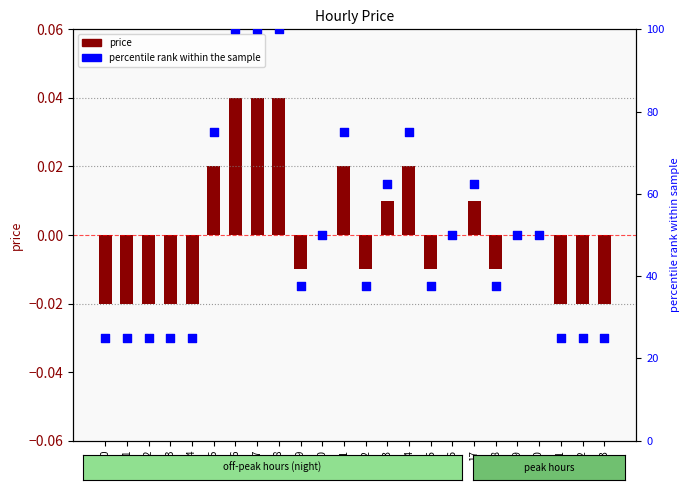

Is the value of percentile rank within the sample at 4 greater than the value of price at 0?

Yes